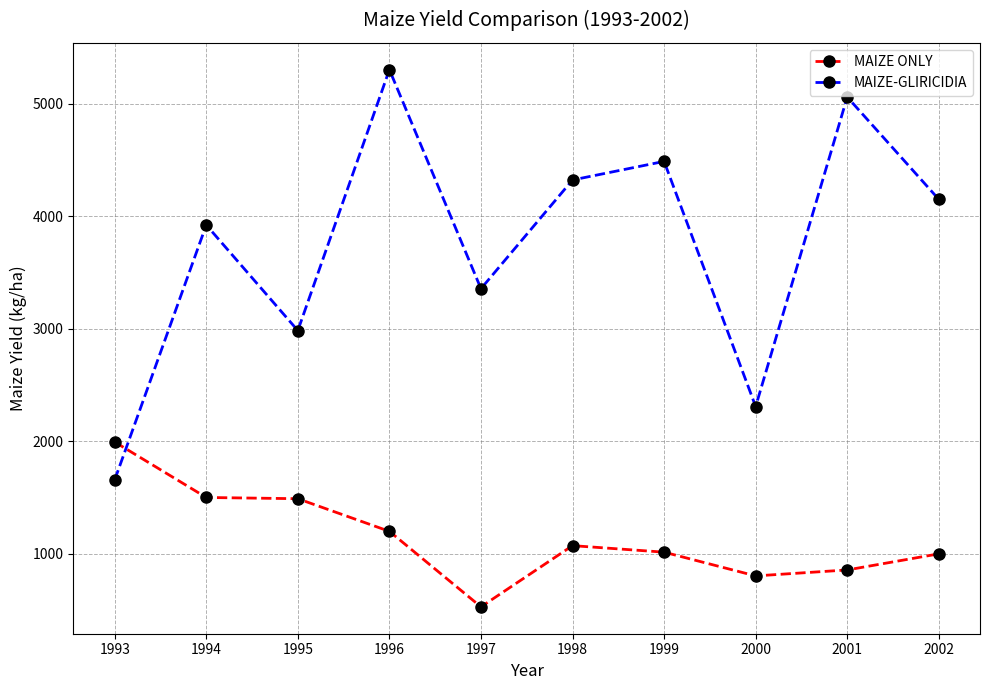

What is the value of the MAIZE ONLY point at the 6th from the left?

1073